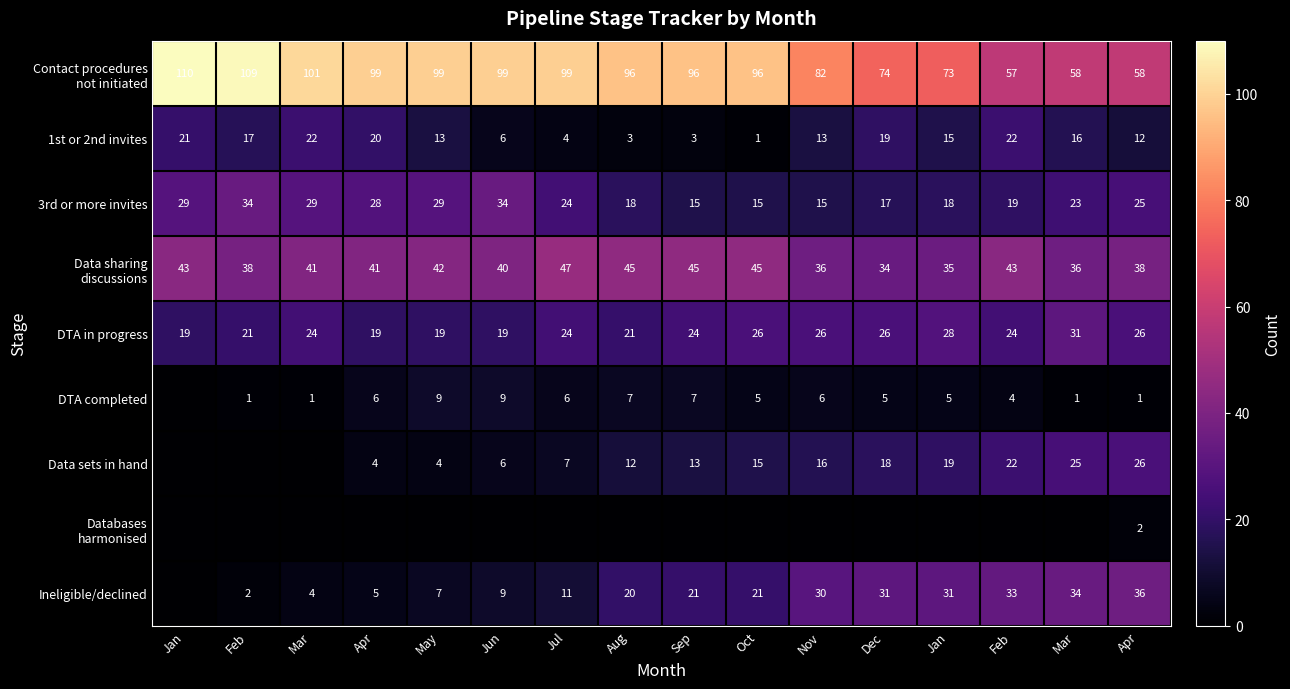

Where is Contact procedures not initiated nearest to the value 83?

Nov